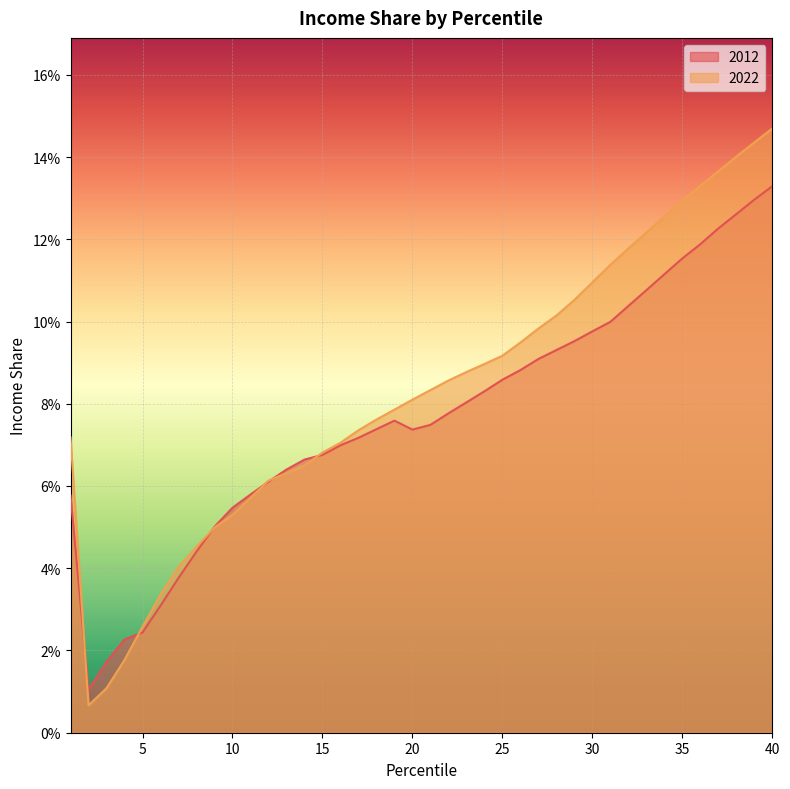

At which category is the sum across all series the highest?

40